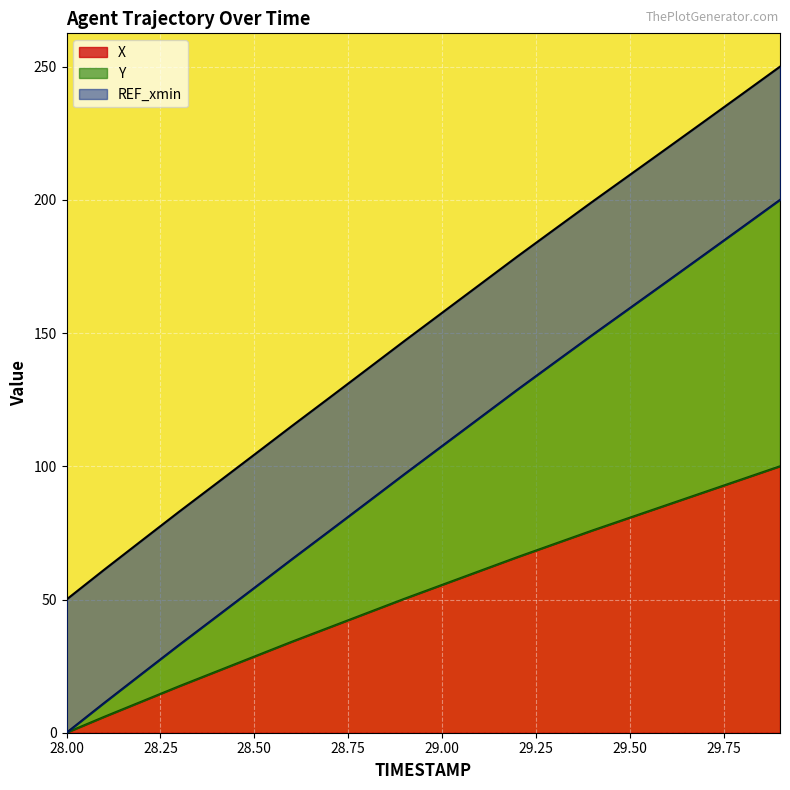

Which series changed the most between 28.6 and 29.7?

Y